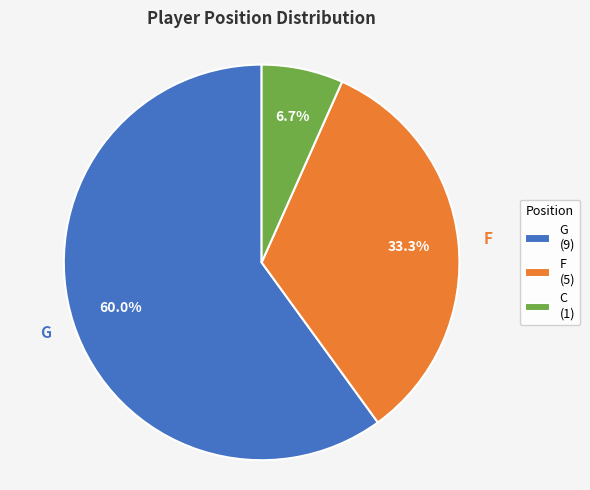

How many segments does this pie chart have?

3